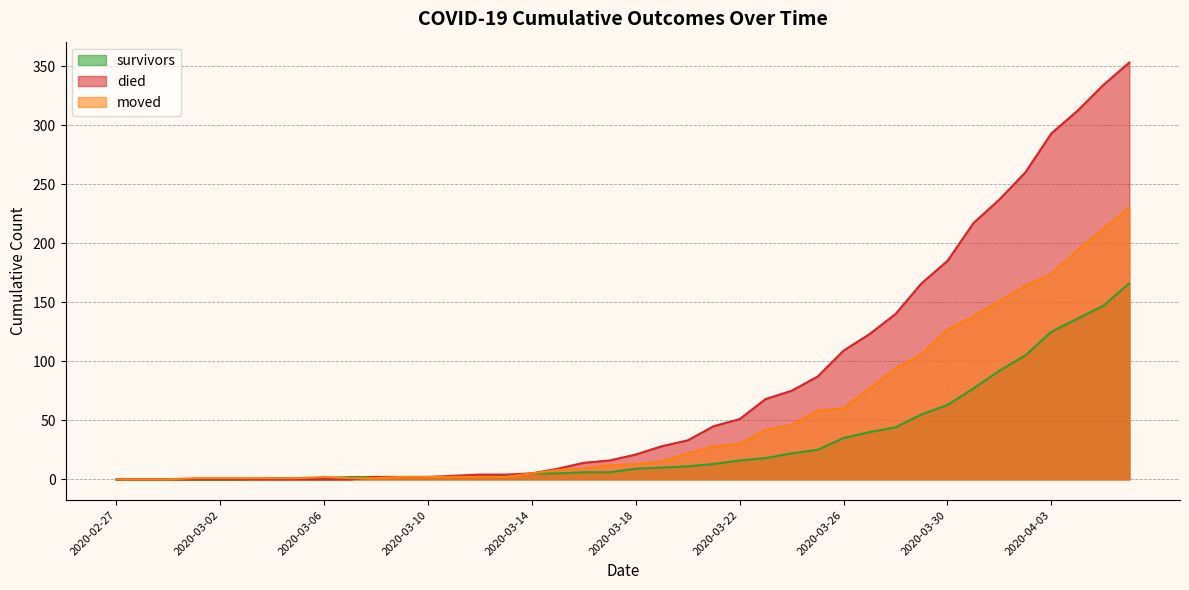

How many values in the moved series are below 13?

20